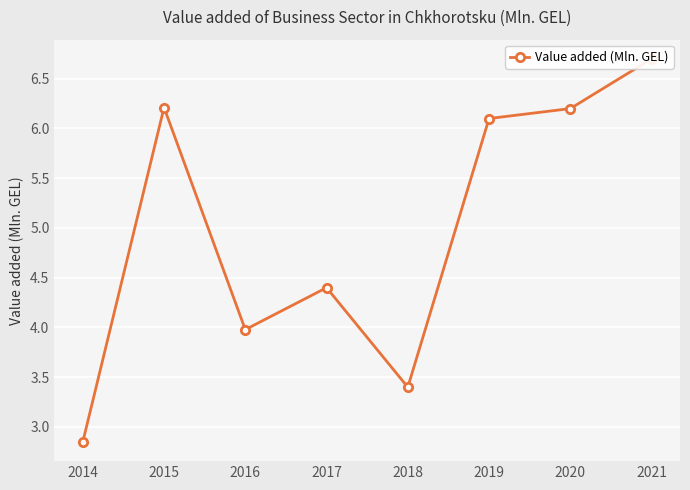

Read the value at 2016.

4.0